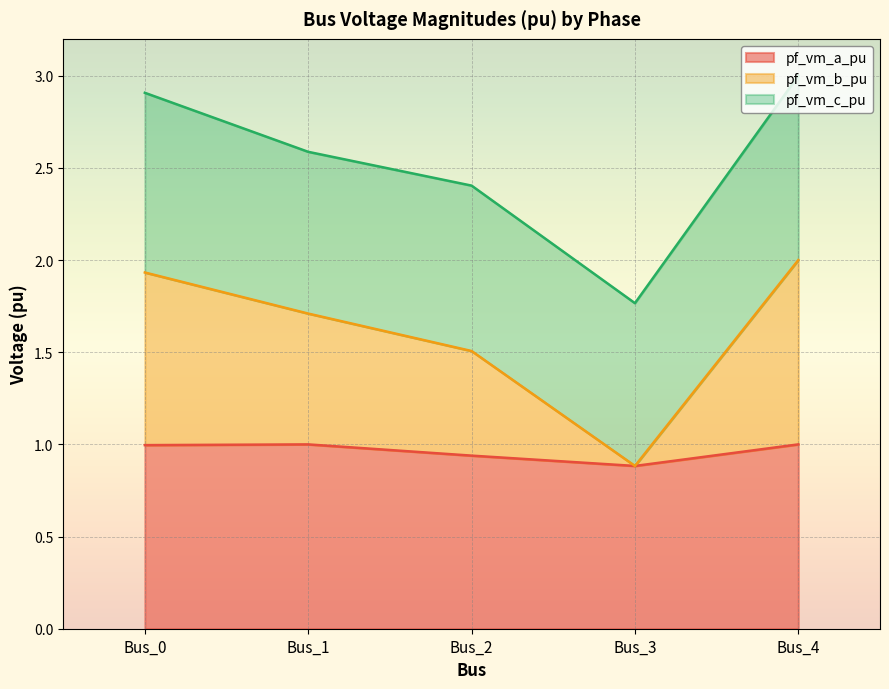

How many interior local valleys does the pf_vm_a_pu series have?

1